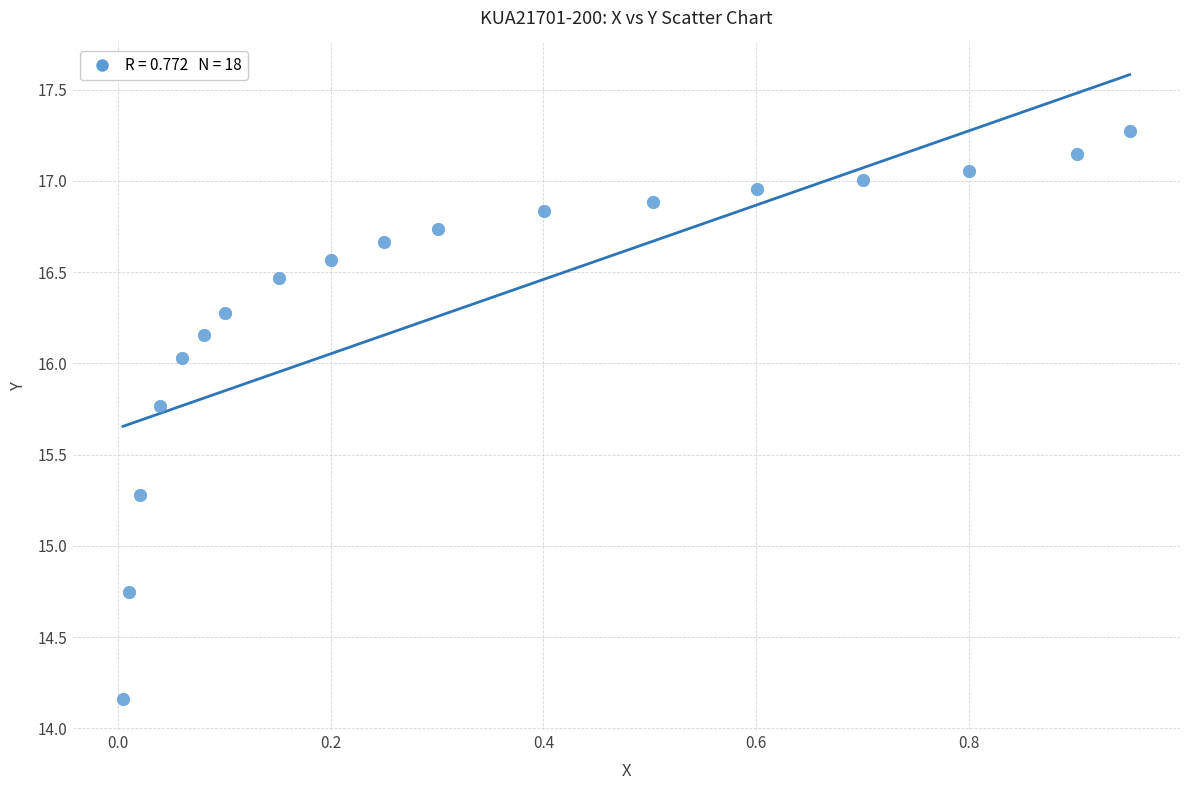

What is the range of Y values (max minus min)?

3.1